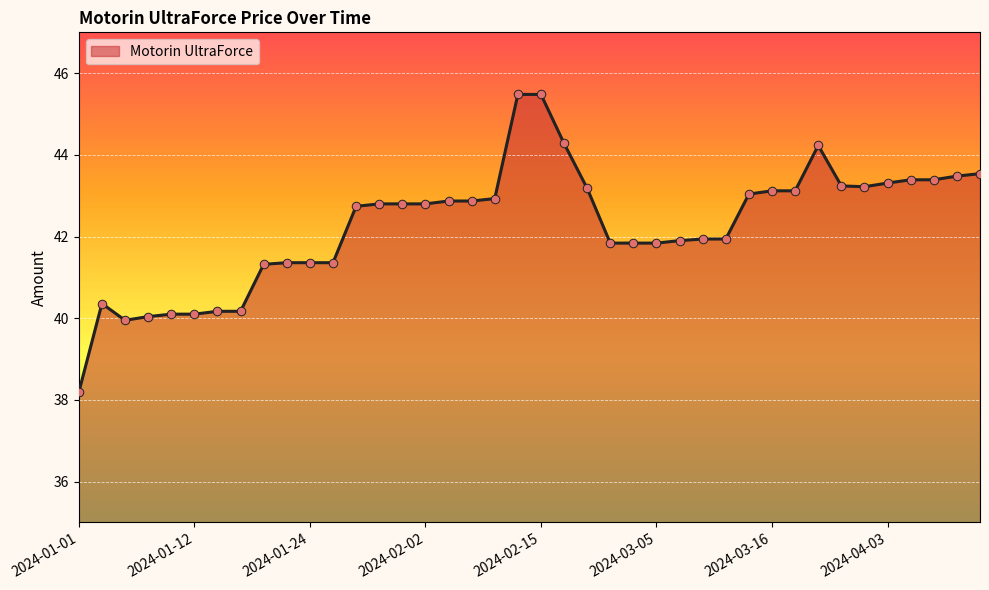

What is the minimum value shown in the chart?

38.2